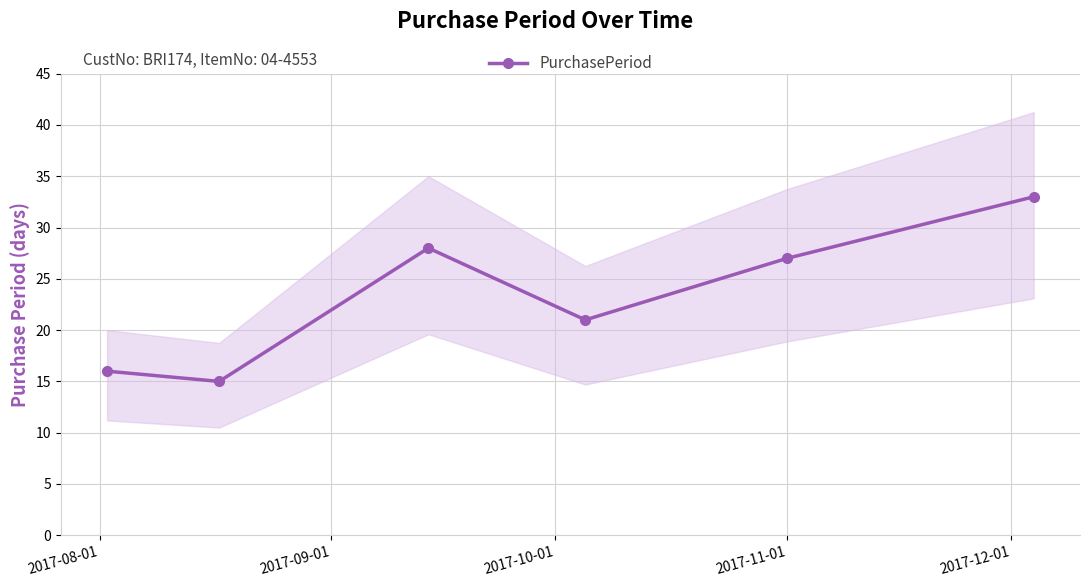

How many interior local valleys (lower than both neighbors) does the data have?

2